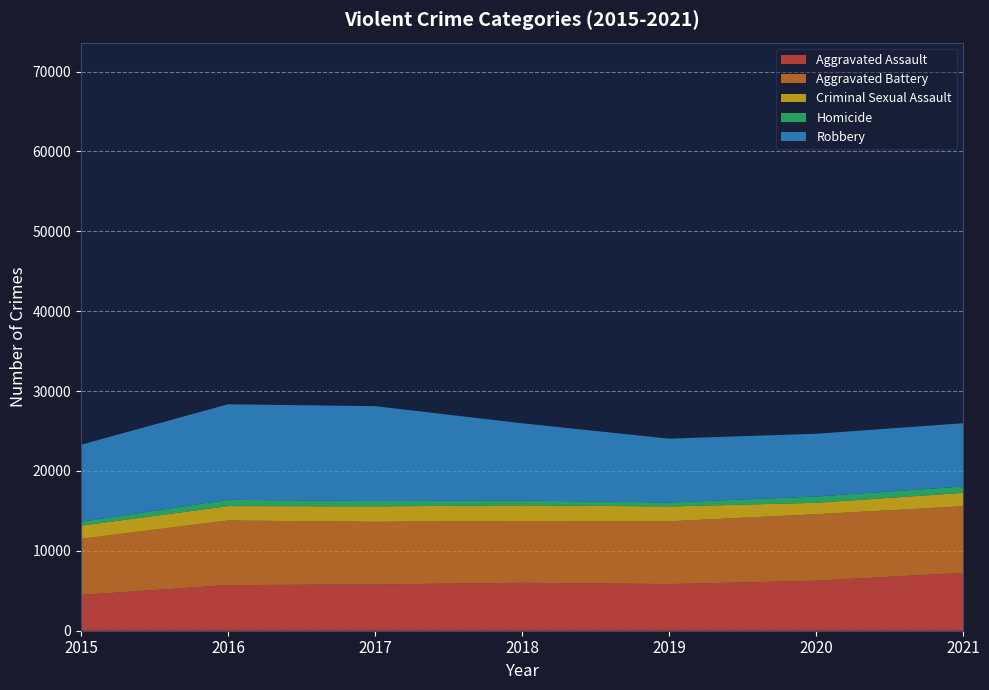

Reading left to right, transcribe all the data shown in this chart.

Aggravated Assault: 4480	5712	5793	6001	5840	6263	7240
Aggravated Battery: 7018	8085	7845	7735	7857	8319	8348
Criminal Sexual Assault: 1653	1805	1925	1963	1857	1432	1667
Homicide: 496	786	672	589	498	785	801
Robbery: 9638	11960	11880	9679	7994	7855	7919